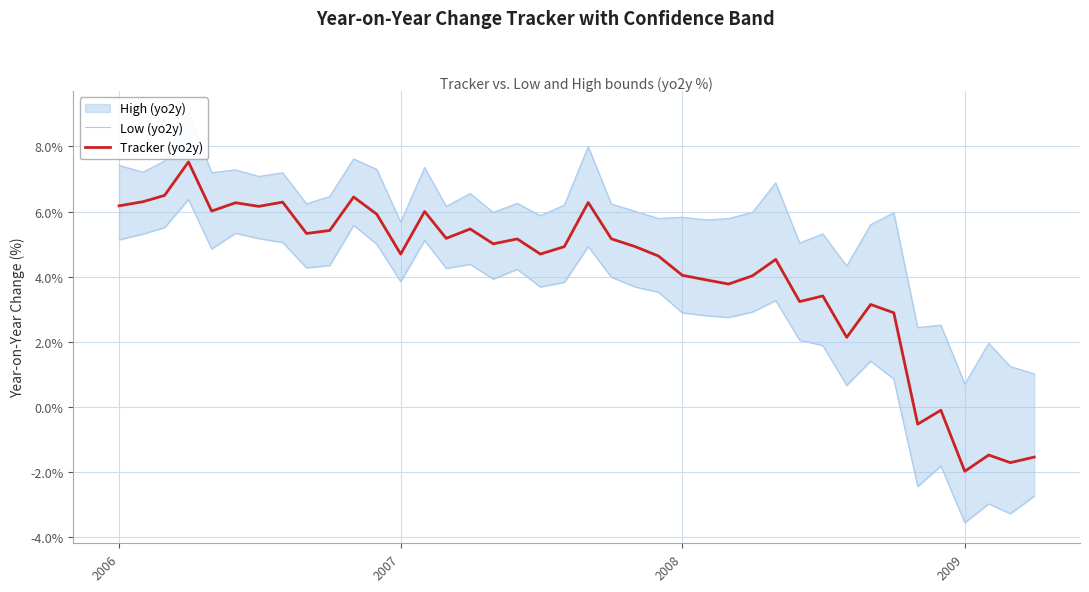

How many positive values does the Low (yo2y) series have?

34